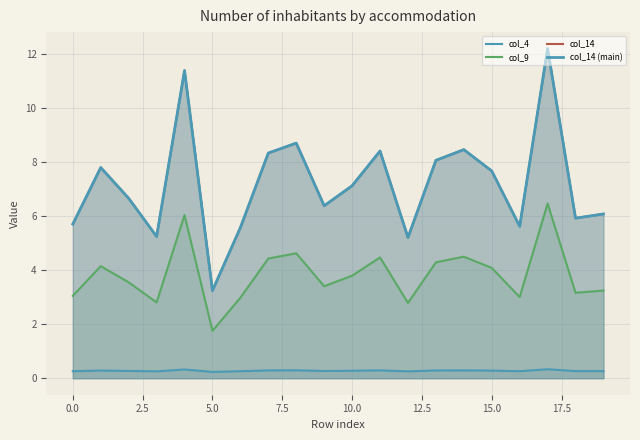

What is the difference between the second highest and minimum values in the col_14 series?

8.1